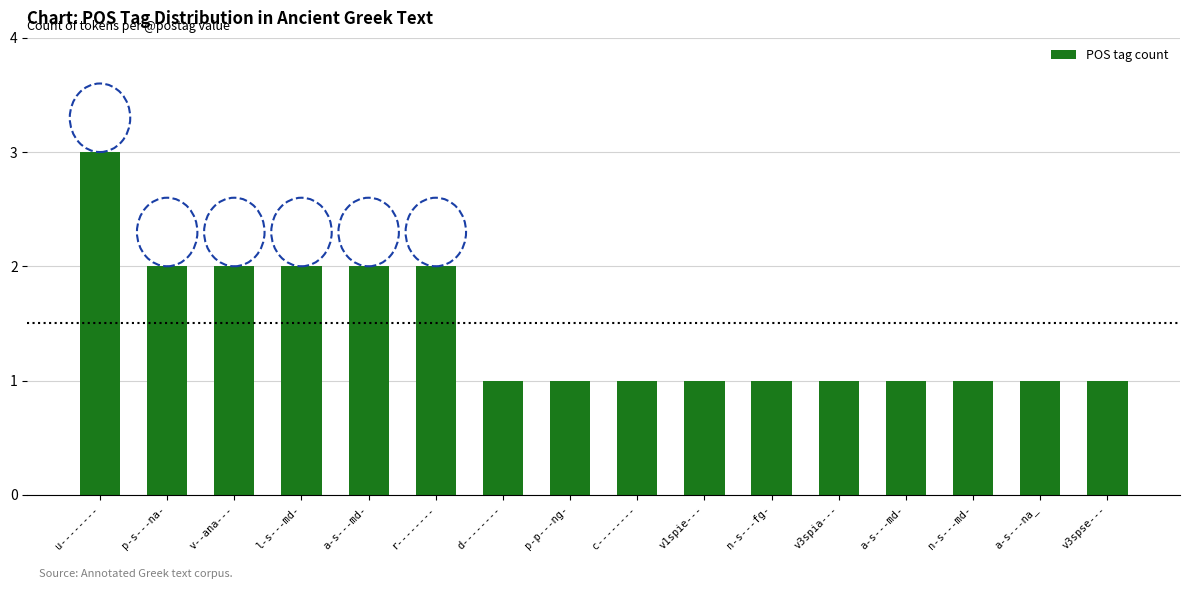

Are the bars horizontal?

No